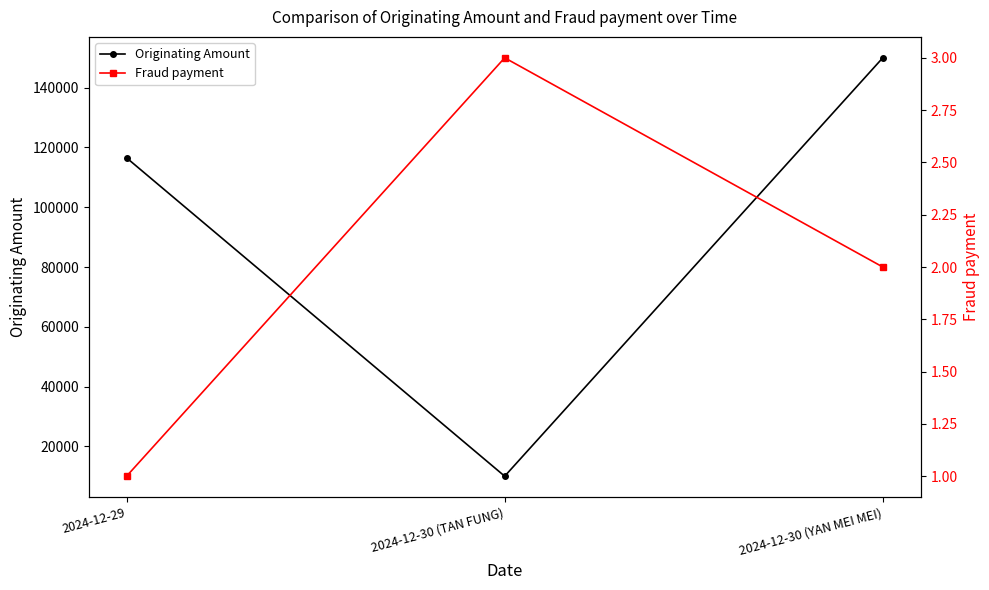

Which label corresponds to the largest value in the chart?

2024-12-30 (YAN MEI MEI)